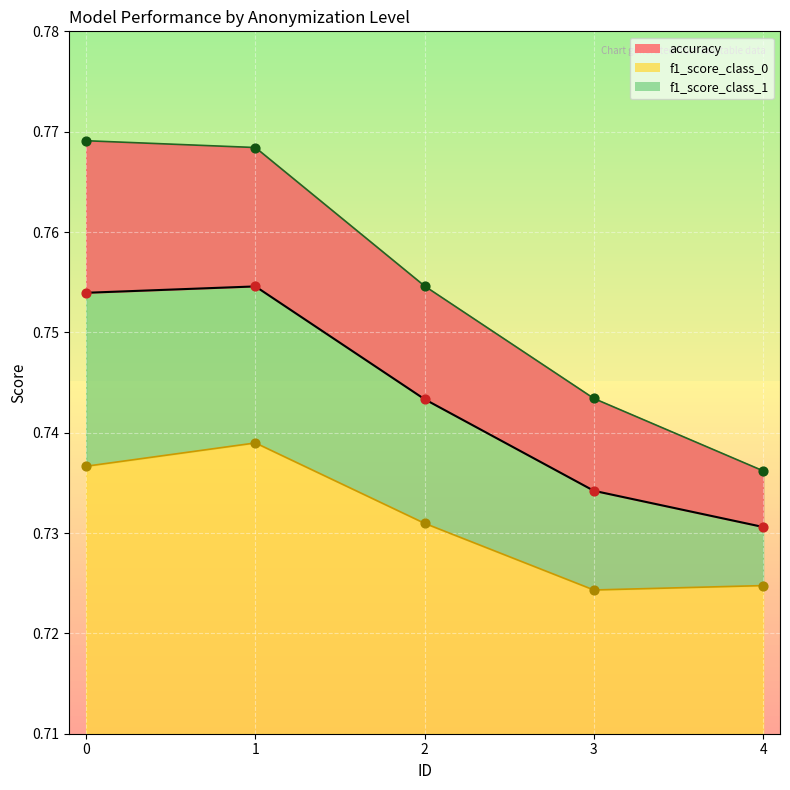

Which series has the largest Y range (max minus min)?

f1_score_class_1